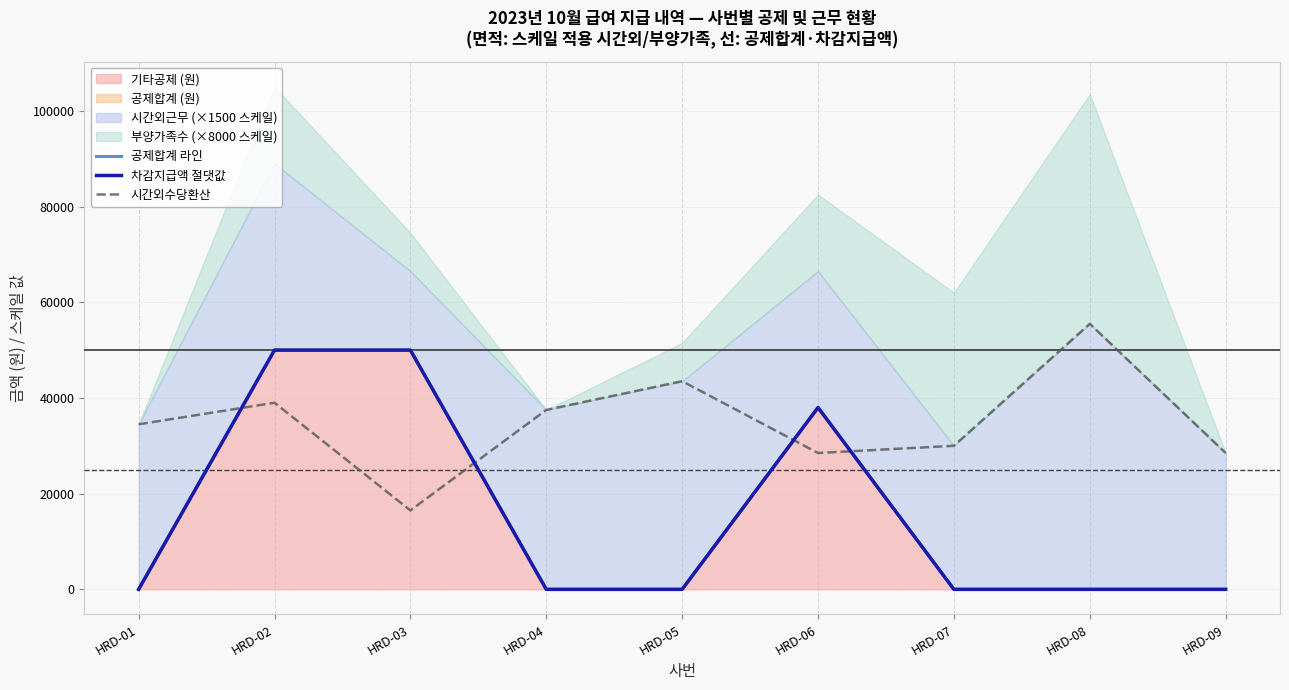

Between which two adjacent categories do 공제합계 라인 and 시간외수당환산 first intersect?

HRD-01 and HRD-02